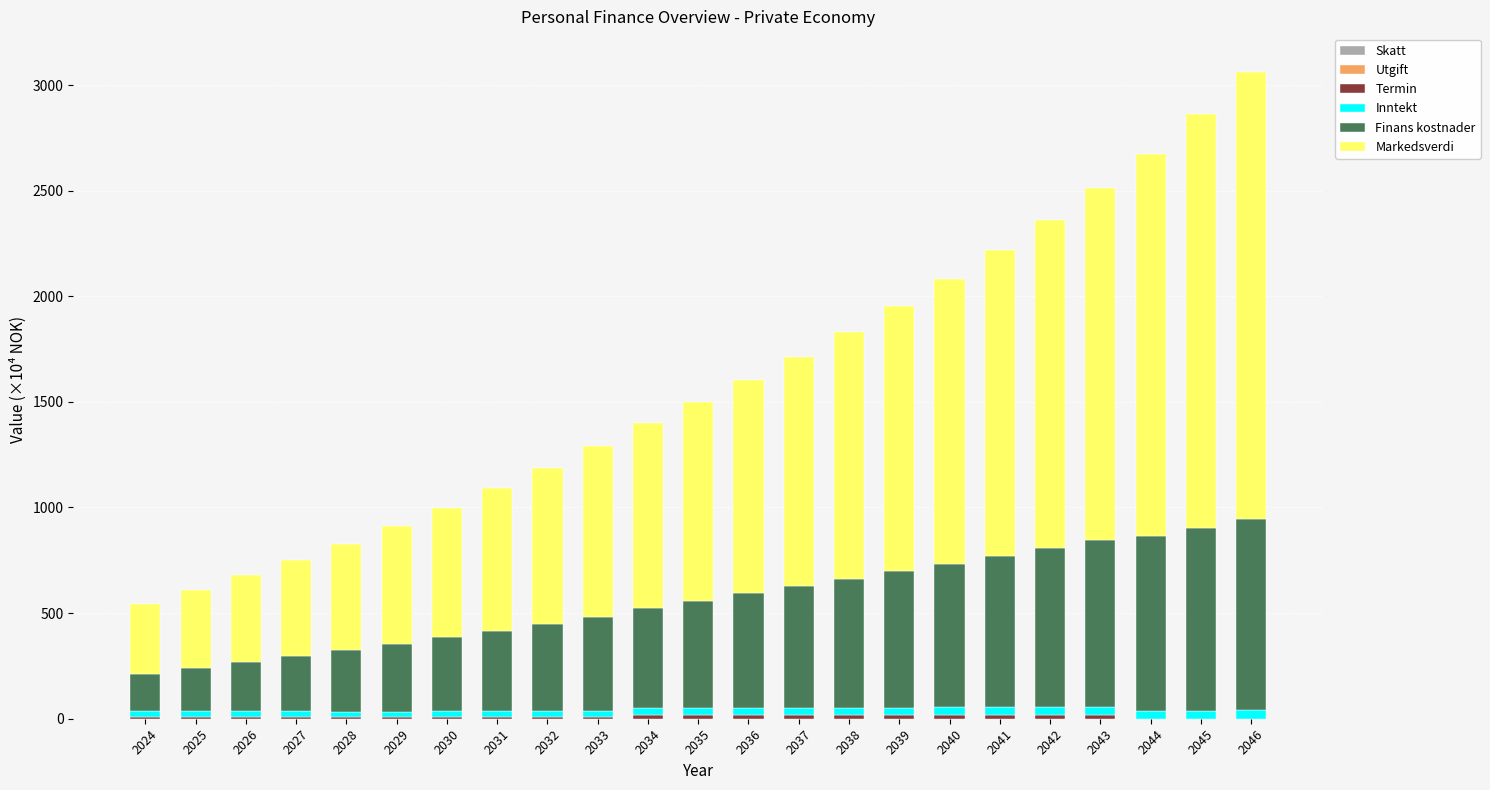

How many data points does each series have?

23